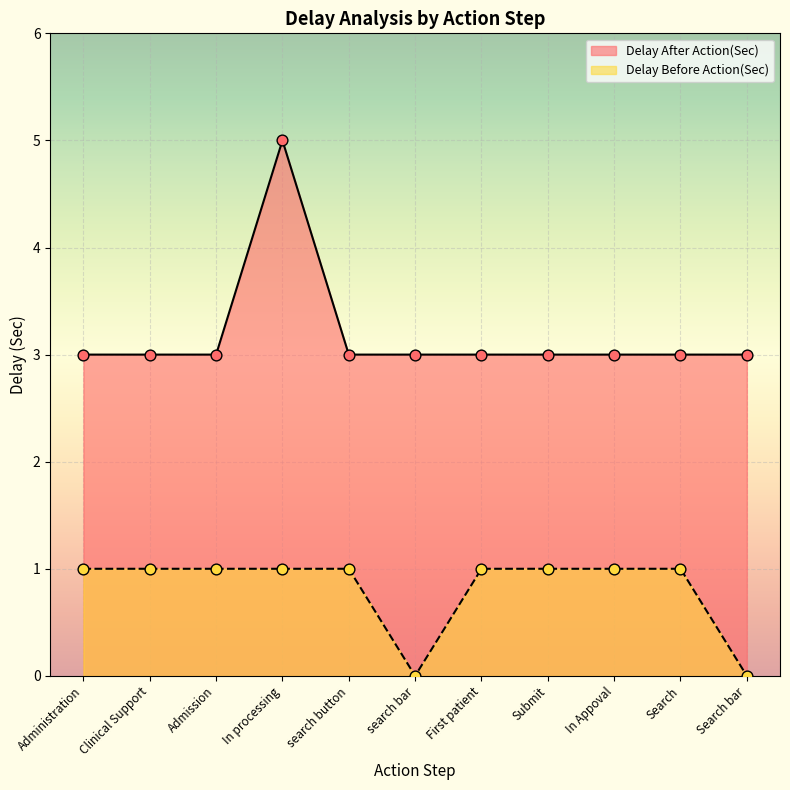

What is the total value across all series at search bar?

3